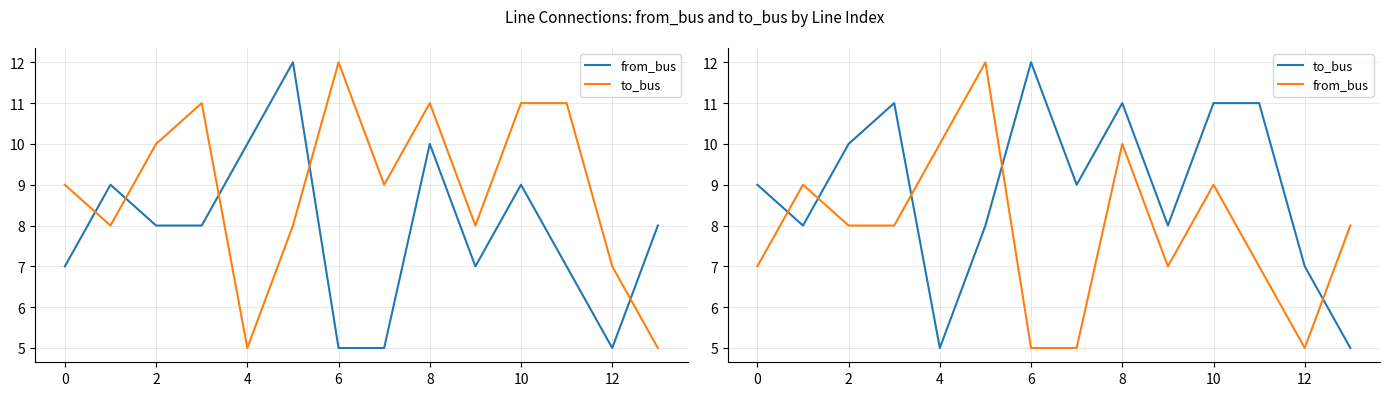

The value of from_bus at 10 is 15. True or false?

False